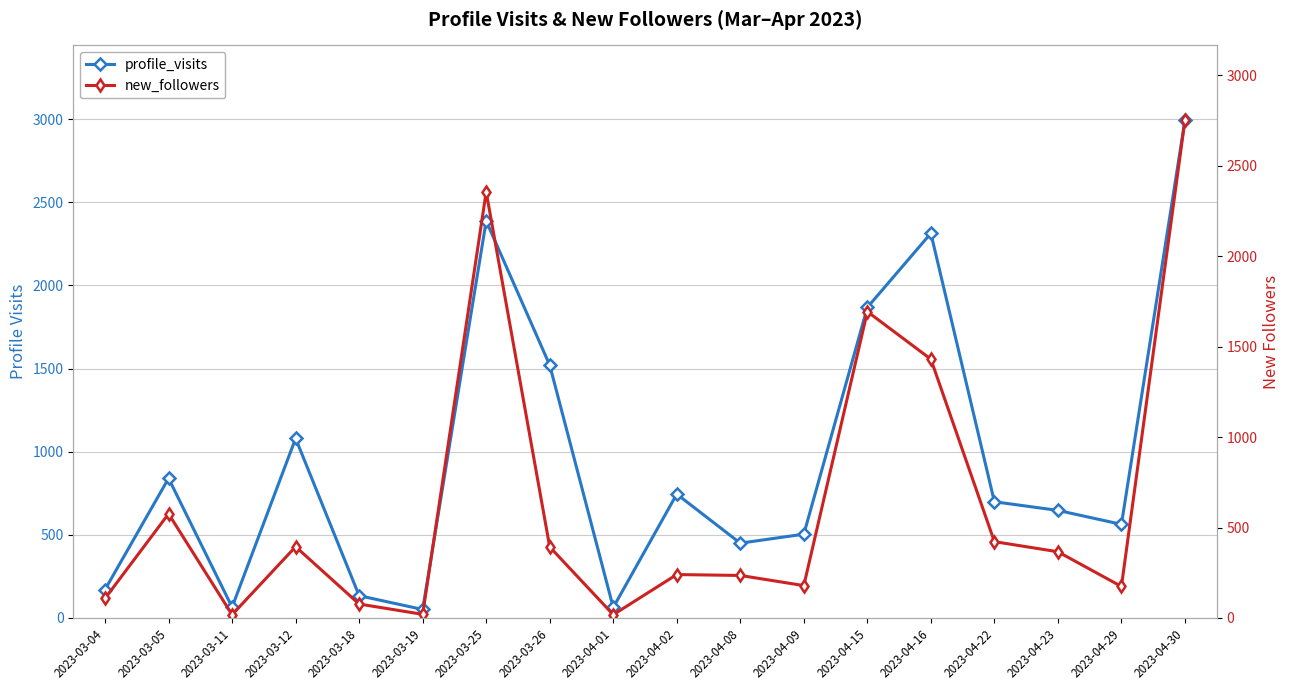

Which series has the widest spread of values?

profile_visits